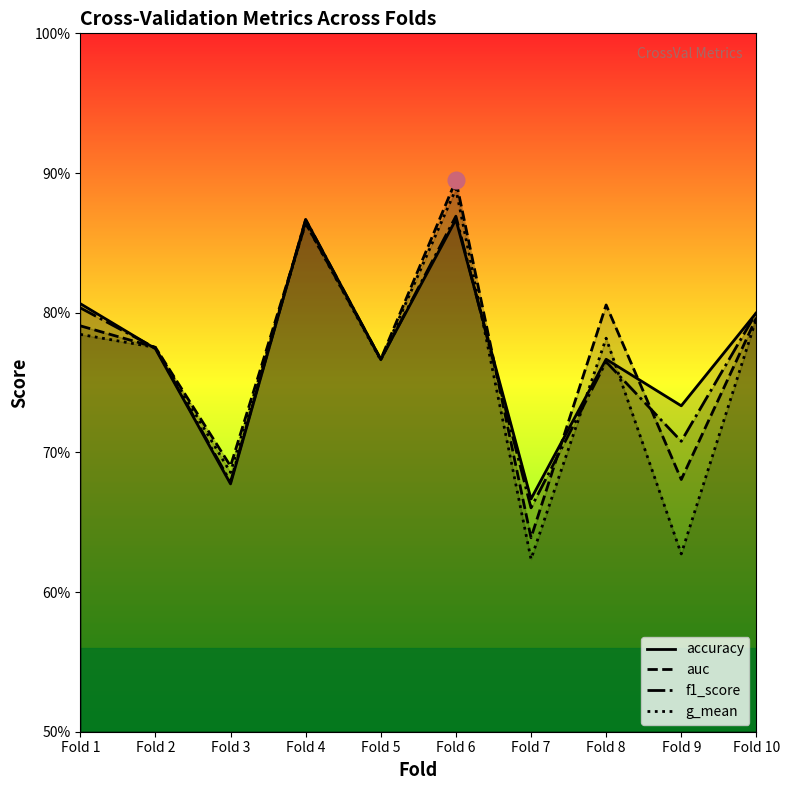

What is the average value of the g_mean series?

0.8